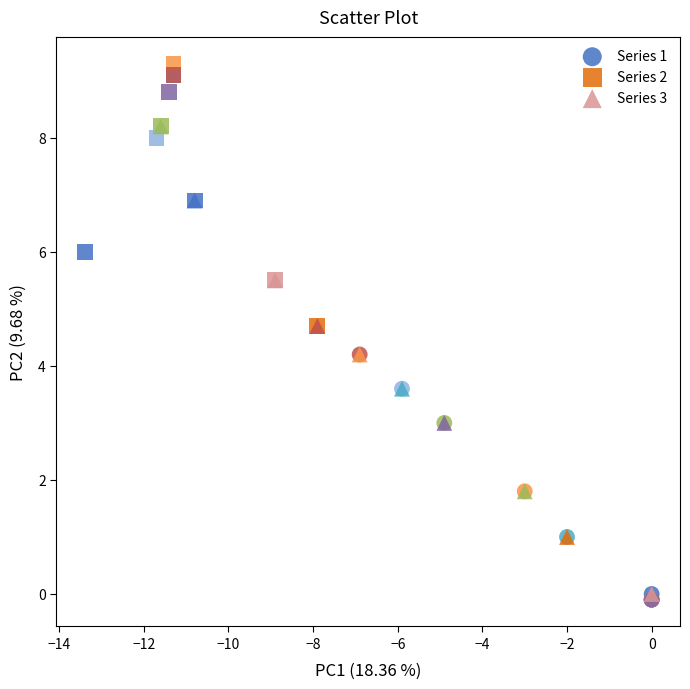

Which series contains the lowest Y value?

Series 1